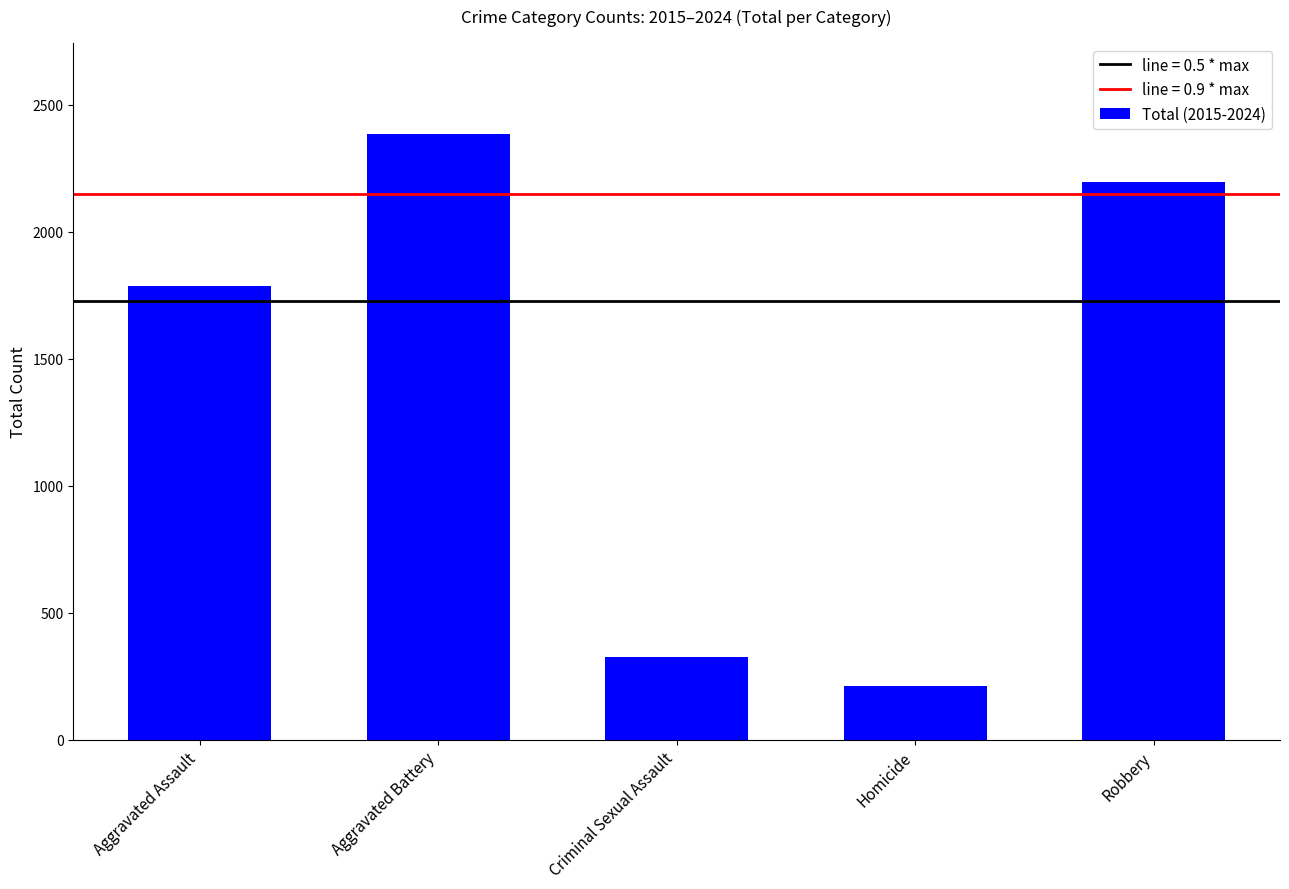

Reading left to right, transcribe all the data shown in this chart.

Aggravated Assault=1786	Aggravated Battery=2385	Criminal Sexual Assault=327	Homicide=213	Robbery=2194